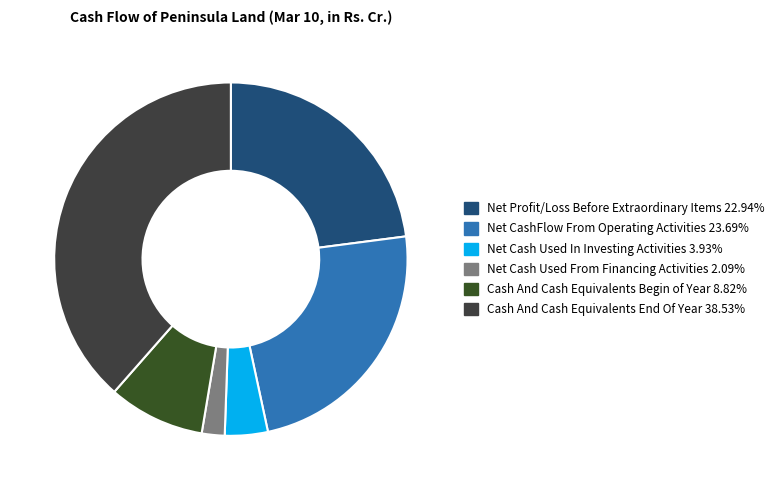

Does any single category account for the majority?

No